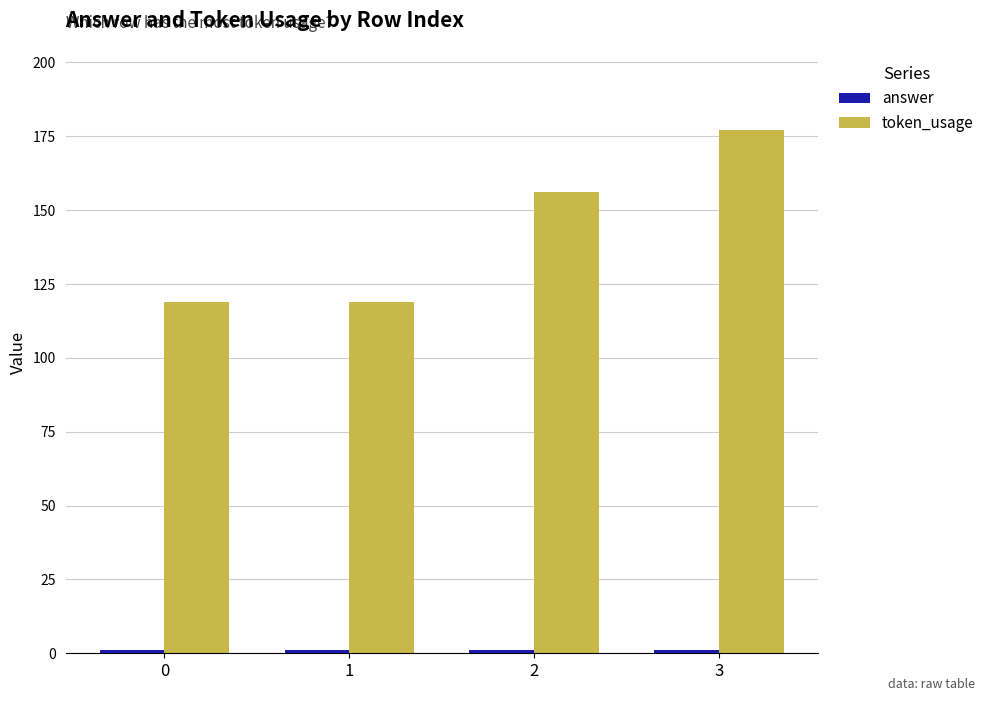

The value of token_usage at 2 is 242. True or false?

False